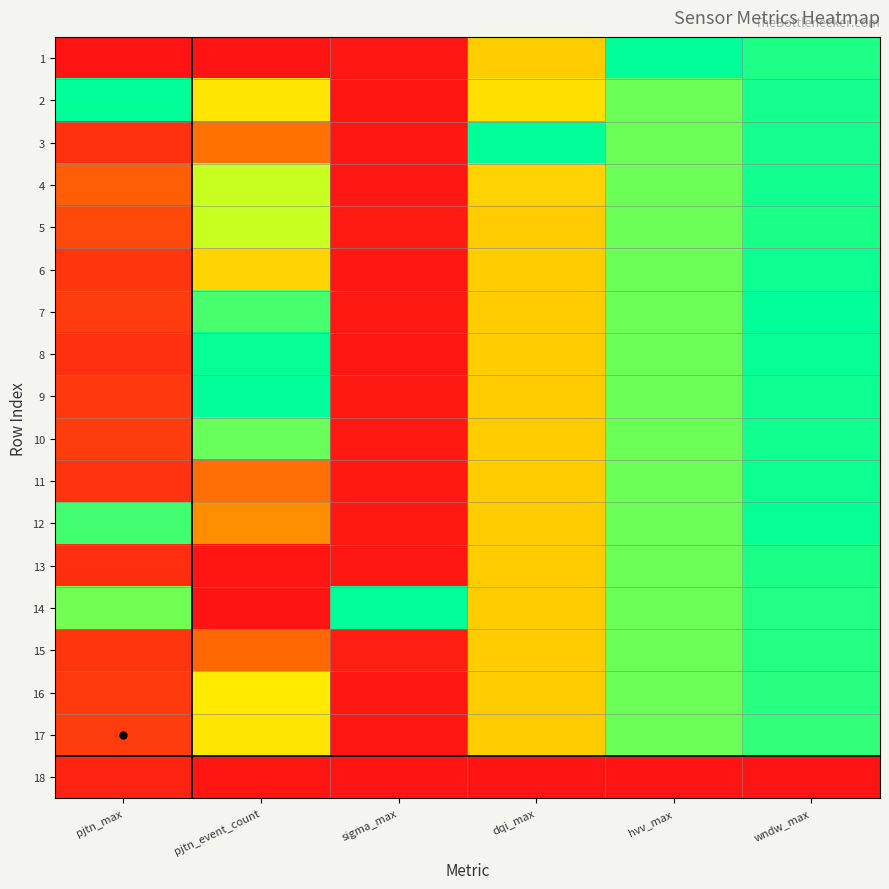

What is the difference between the highest and lowest values at dqi_max?

1.0